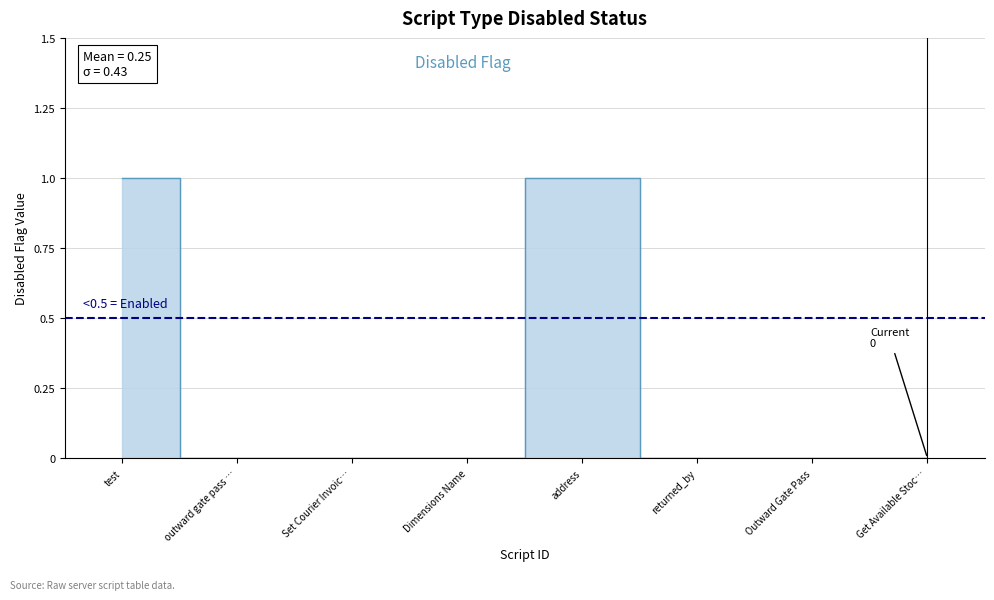

Rank the categories by value from lowest to highest.

outward gate pass …, Set Courier Invoic…, Dimensions Name, returned_by, Outward Gate Pass, Get Available Stoc…, test, address